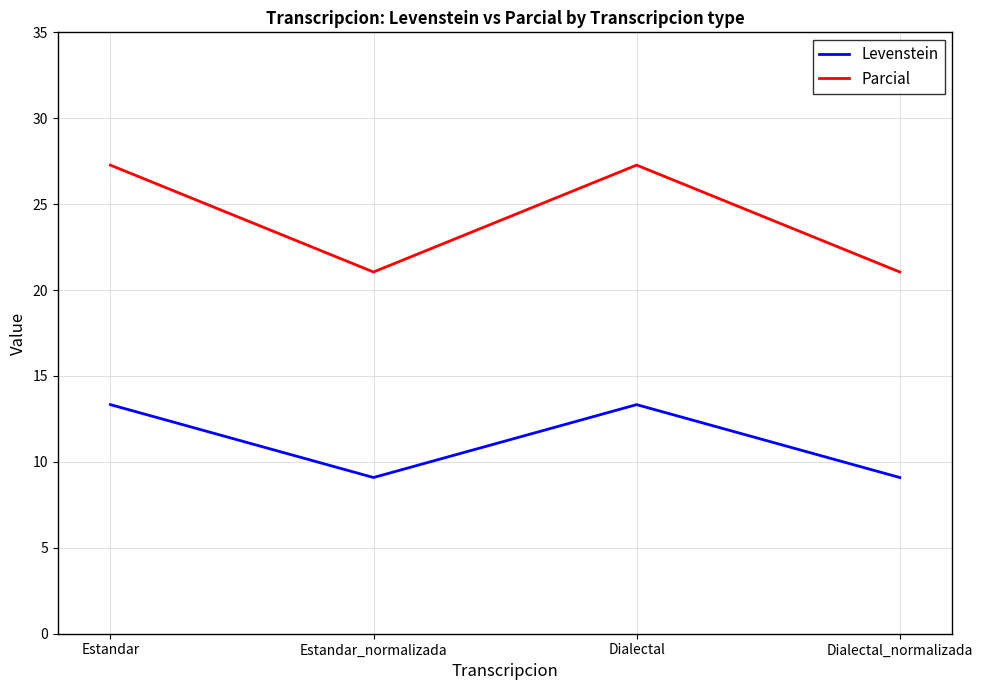

Reading right to left, what are all the values shown in this chart?

Levenstein: Dialectal_normalizada=9.1	Dialectal=13.3	Estandar_normalizada=9.1	Estandar=13.3
Parcial: Dialectal_normalizada=21.1	Dialectal=27.3	Estandar_normalizada=21.1	Estandar=27.3